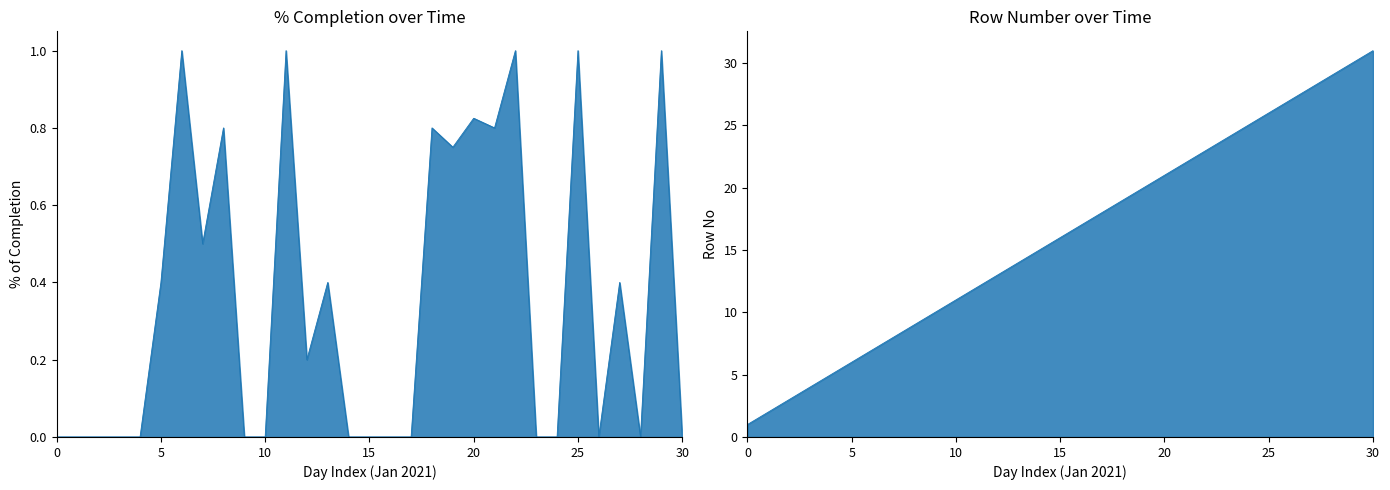

Which label corresponds to the smallest value in the chart?

2021-01-01